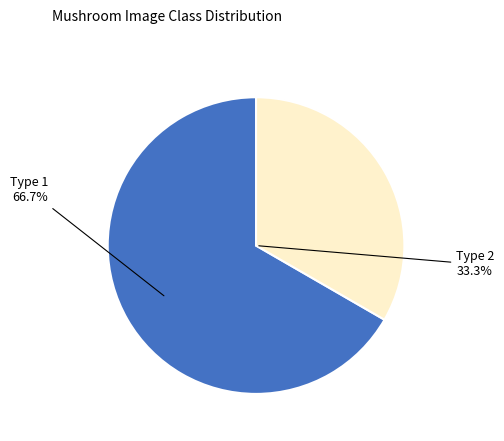

Which has a higher value, Type 2 or Type 1?

Type 1